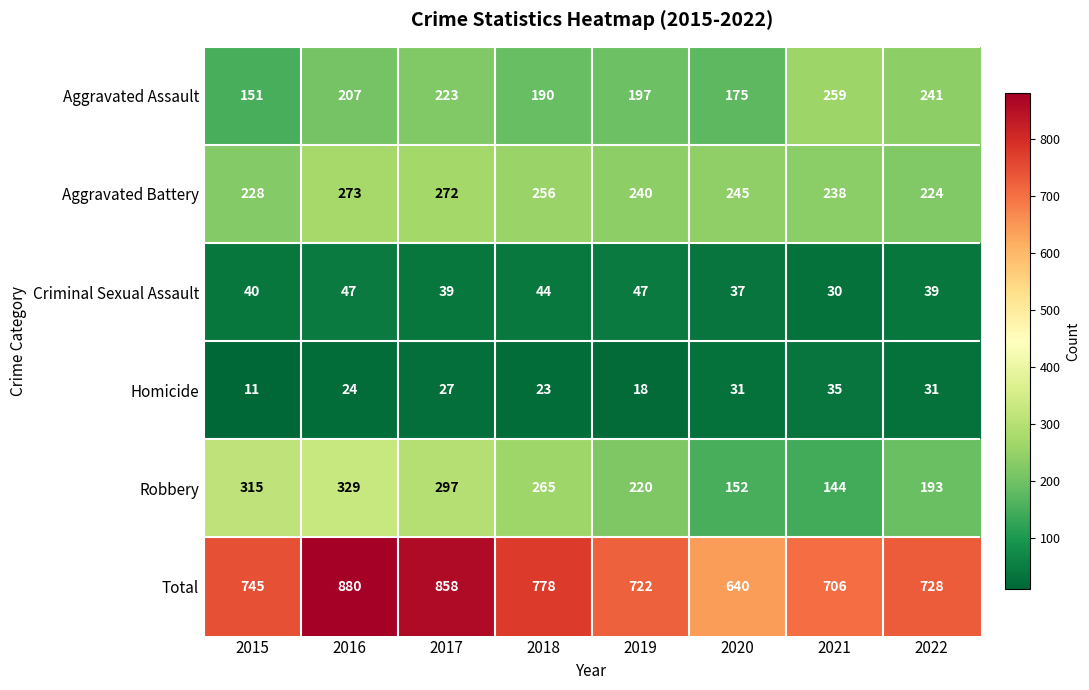

List the series in order of their peak value, highest first.

Total, Robbery, Aggravated Battery, Aggravated Assault, Criminal Sexual Assault, Homicide